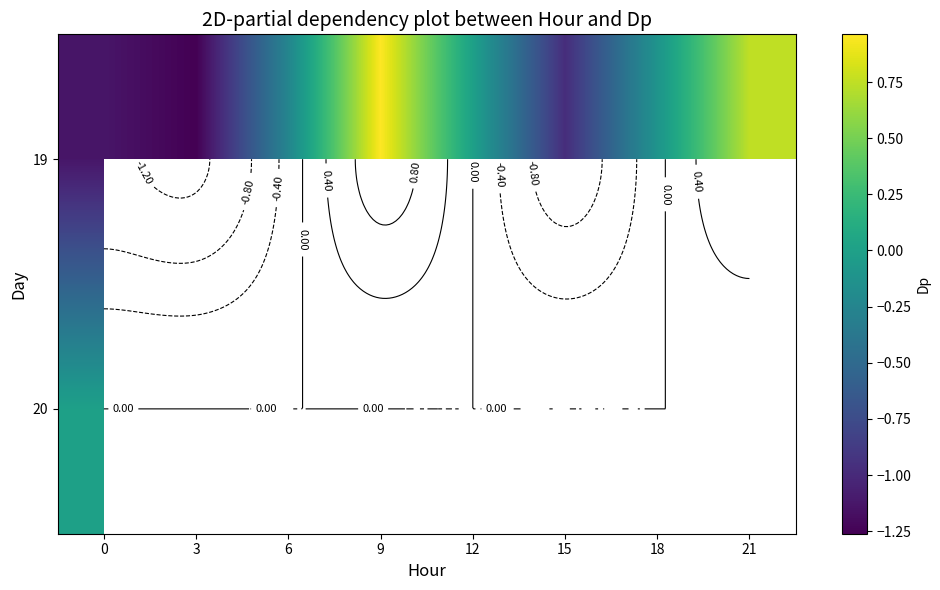

What is the difference between the maximum and minimum values in the 19 series?

2.2